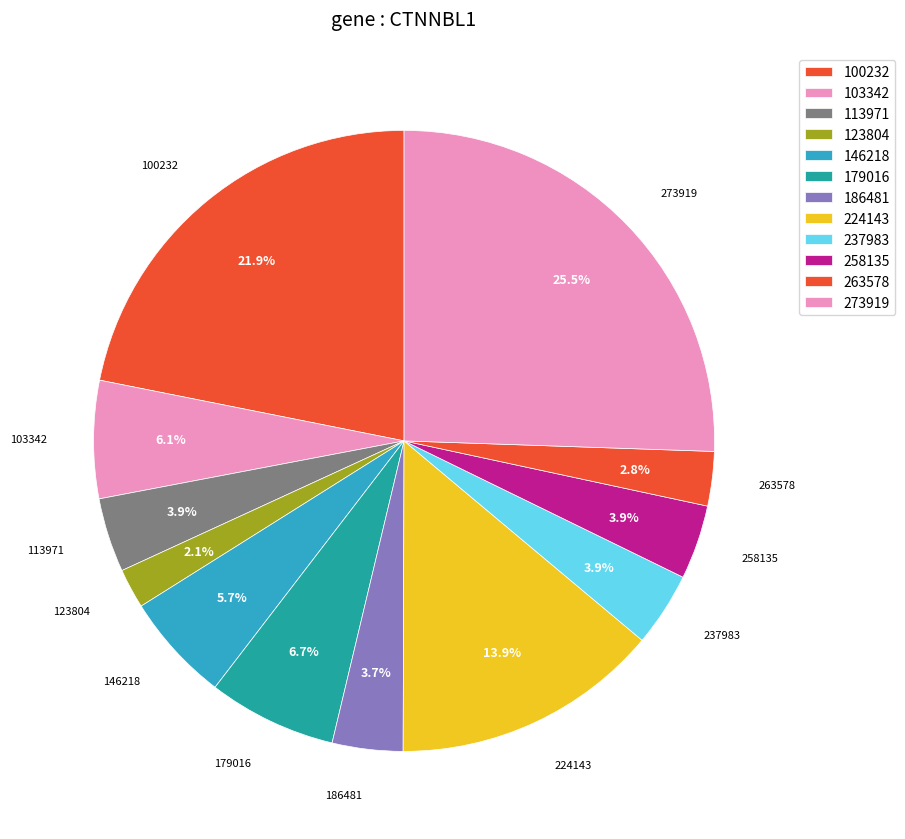

Is 258135 the majority of the pie?

No